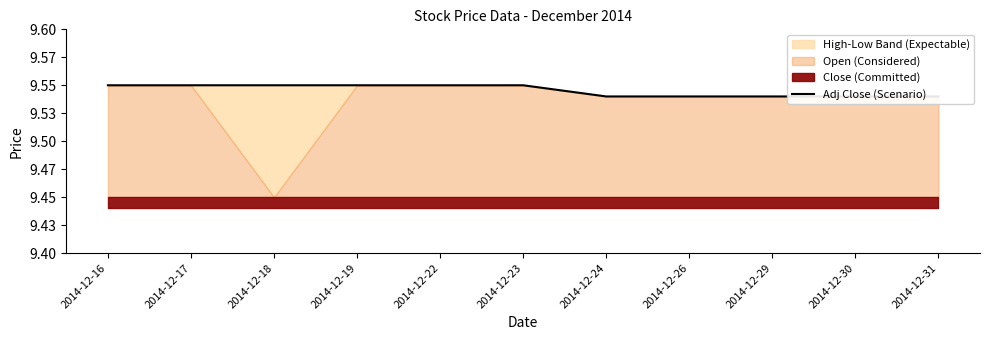

Rank the categories by value from highest to lowest.

2014-12-16, 2014-12-17, 2014-12-18, 2014-12-19, 2014-12-22, 2014-12-23, 2014-12-24, 2014-12-26, 2014-12-29, 2014-12-30, 2014-12-31